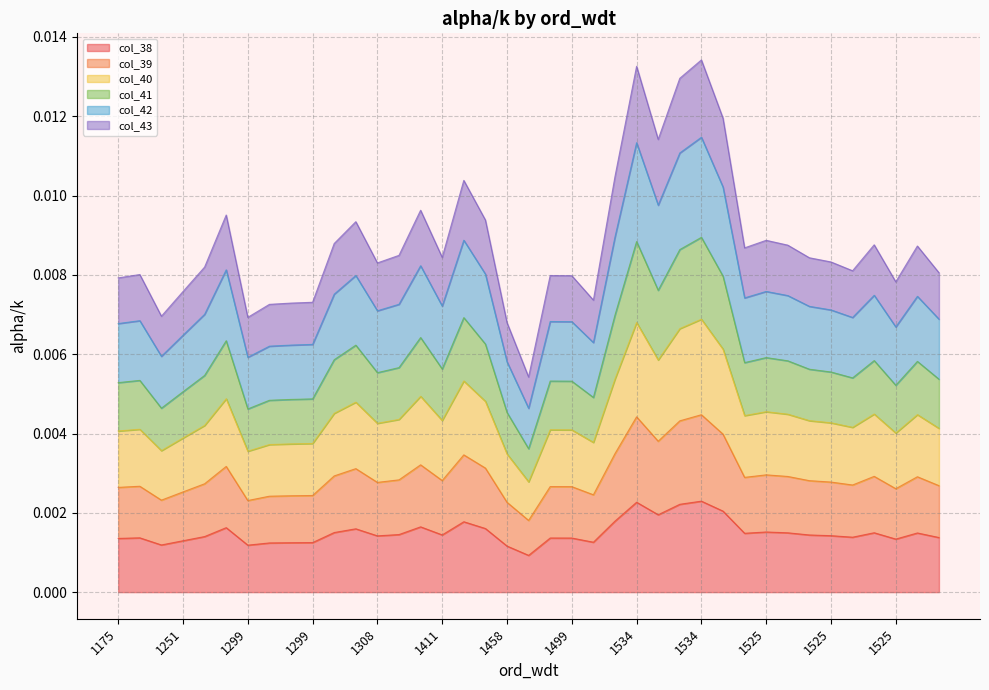

True or false: col_42 and col_41 intersect in this chart.

False